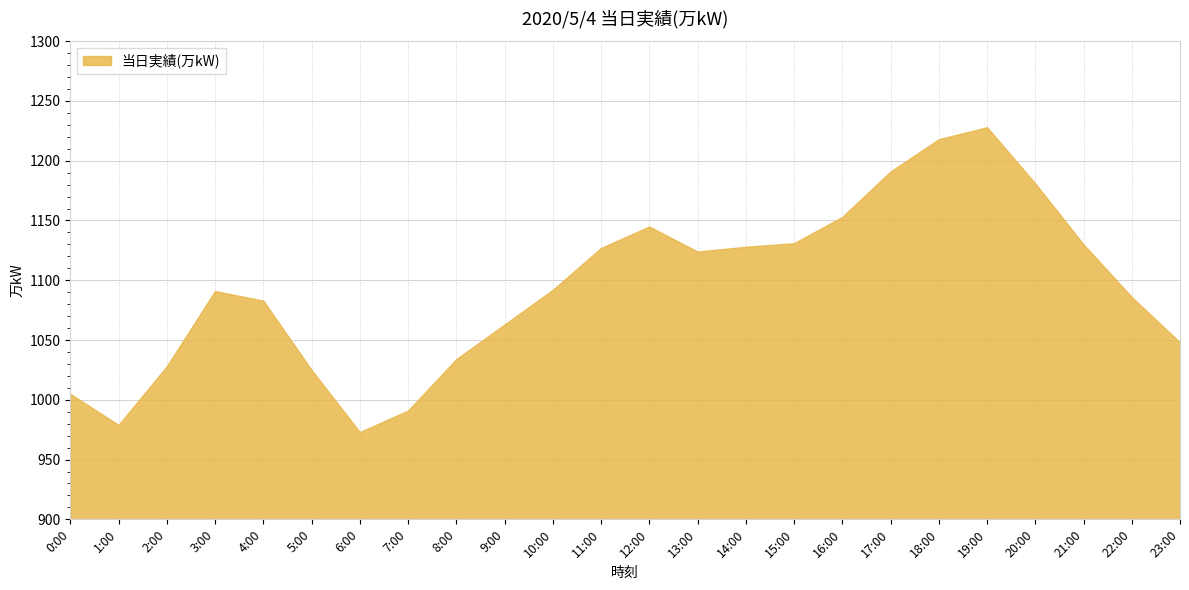

What is the approximate value at 6:00, to the nearest 5?

975